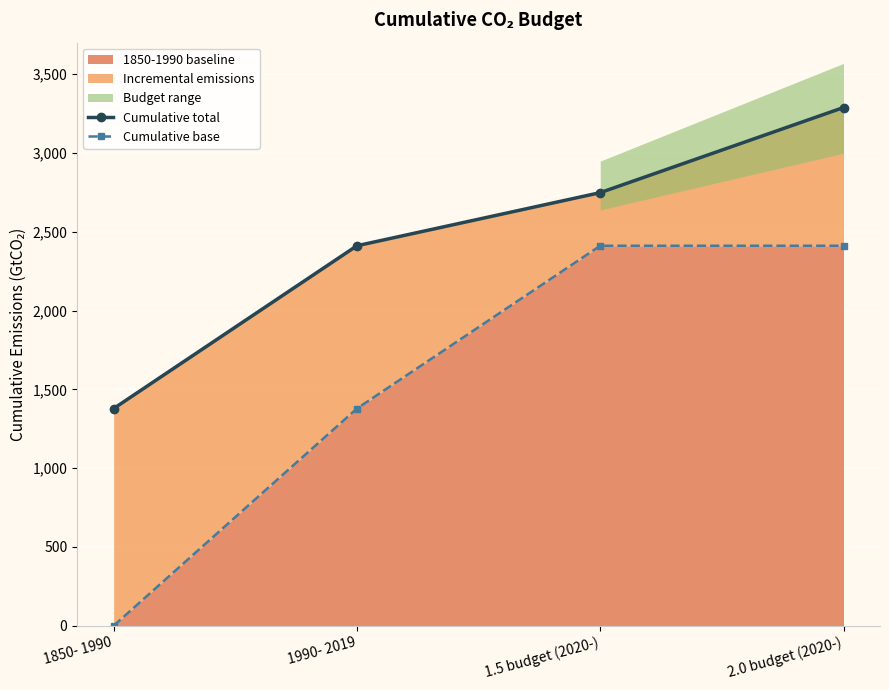

True or false: Cumulative base and Cumulative total intersect in this chart.

False